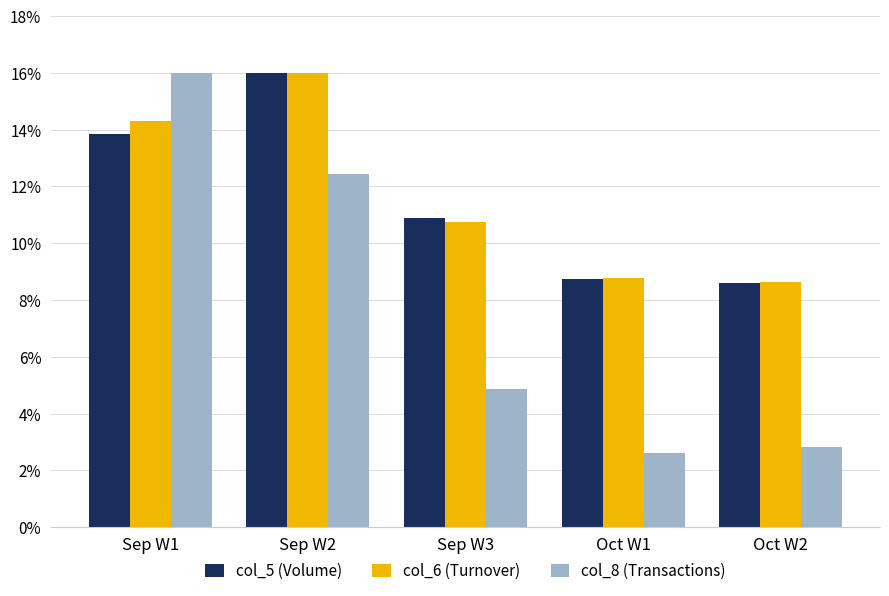

What is the minimum value shown in the chart?

2.6